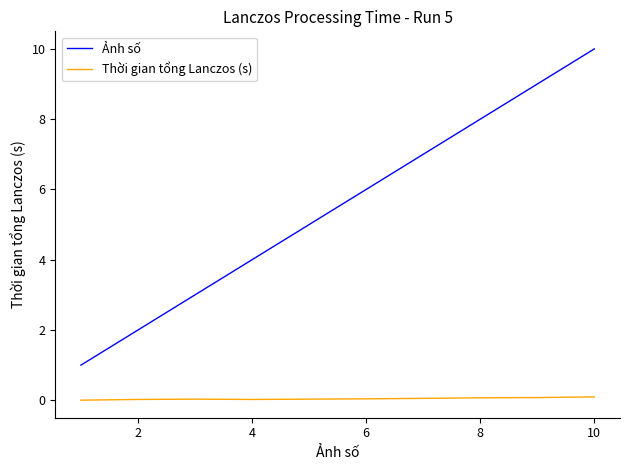

True or false: Ảnh số has more than 2 points higher than both neighbors.

False